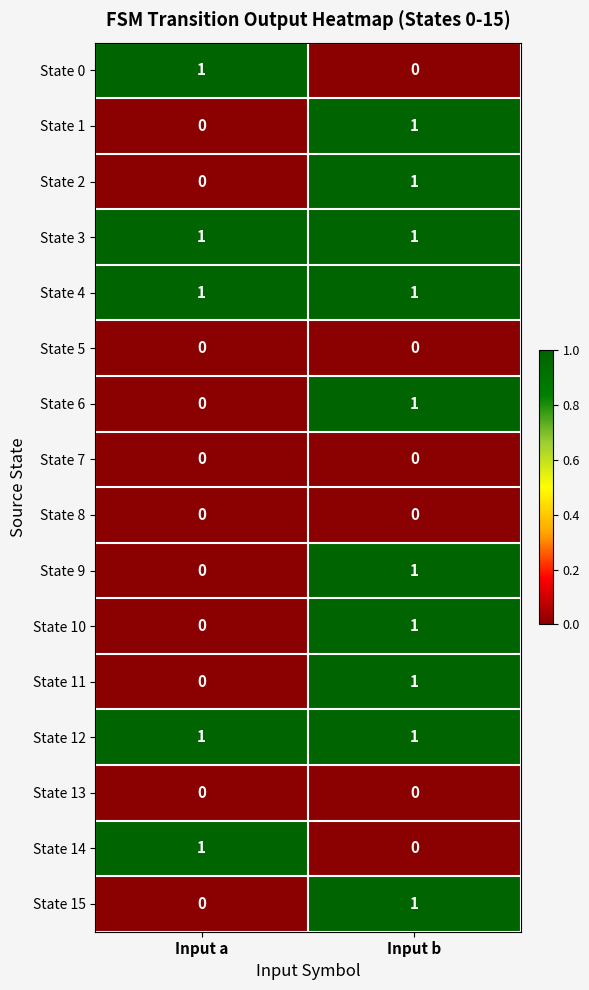

What is the total value across all series at Input b?

10